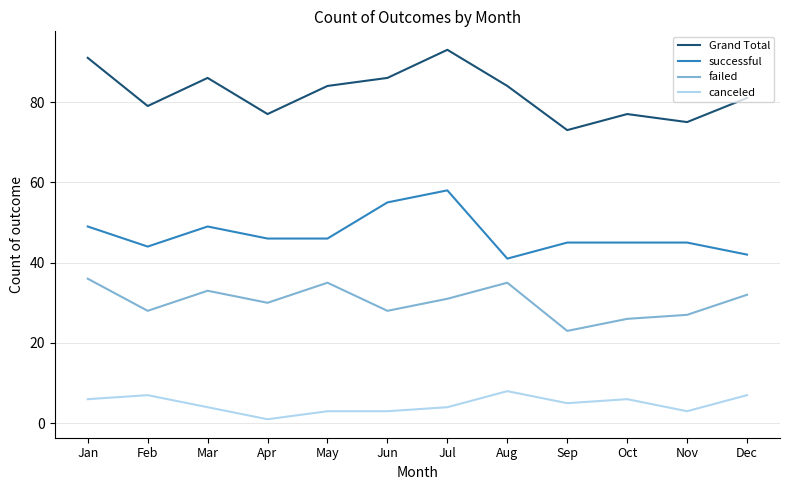

What is the spread (max minus min) of values at Jul?

89